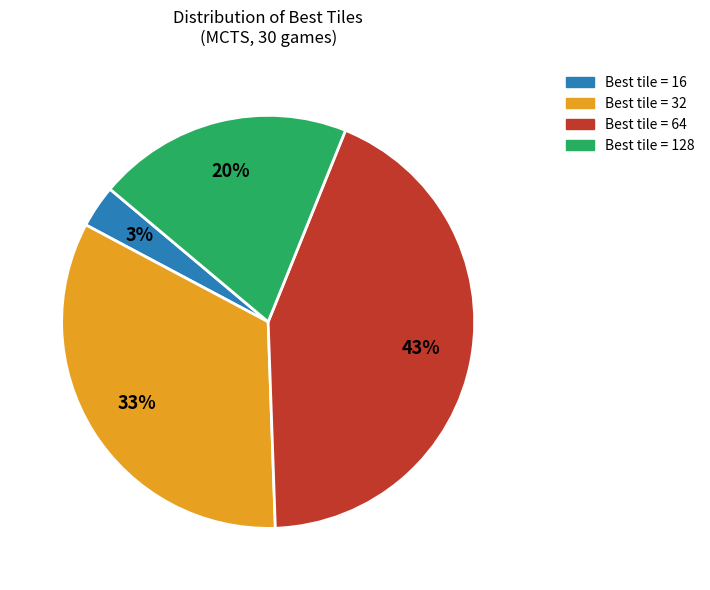

Does any single category account for the majority?

No